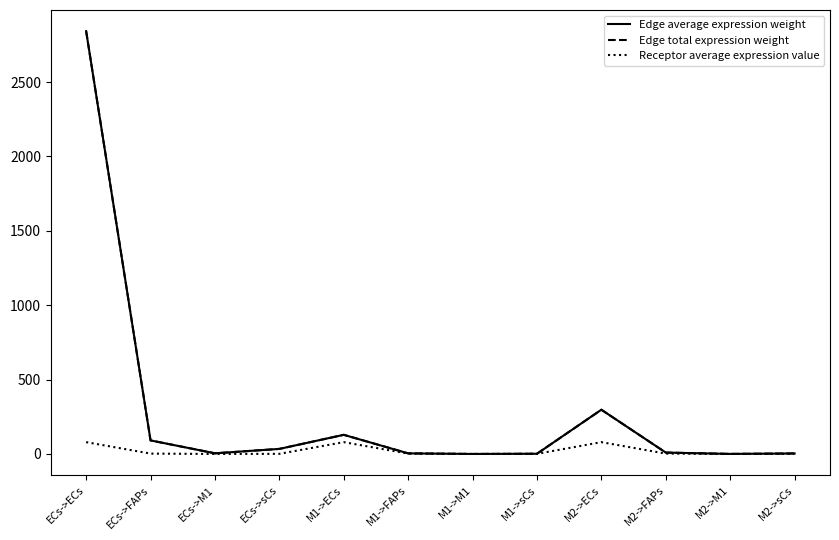

Does the chart have visible grid lines?

No